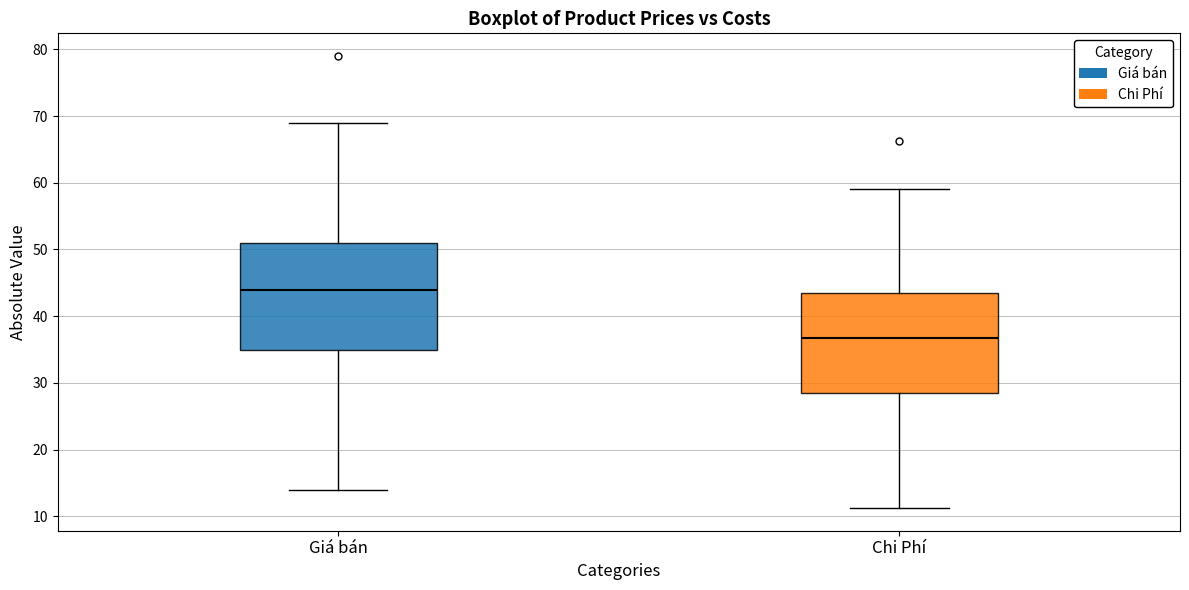

Which box is the tallest, from its lower edge to its upper edge?

Giá bán